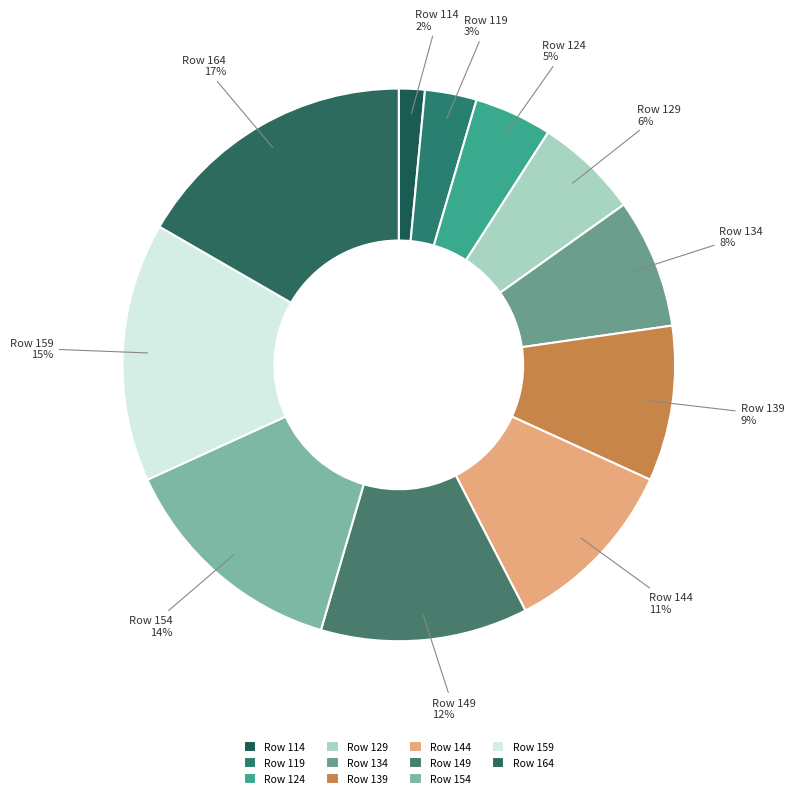

How many segments does this pie chart have?

11